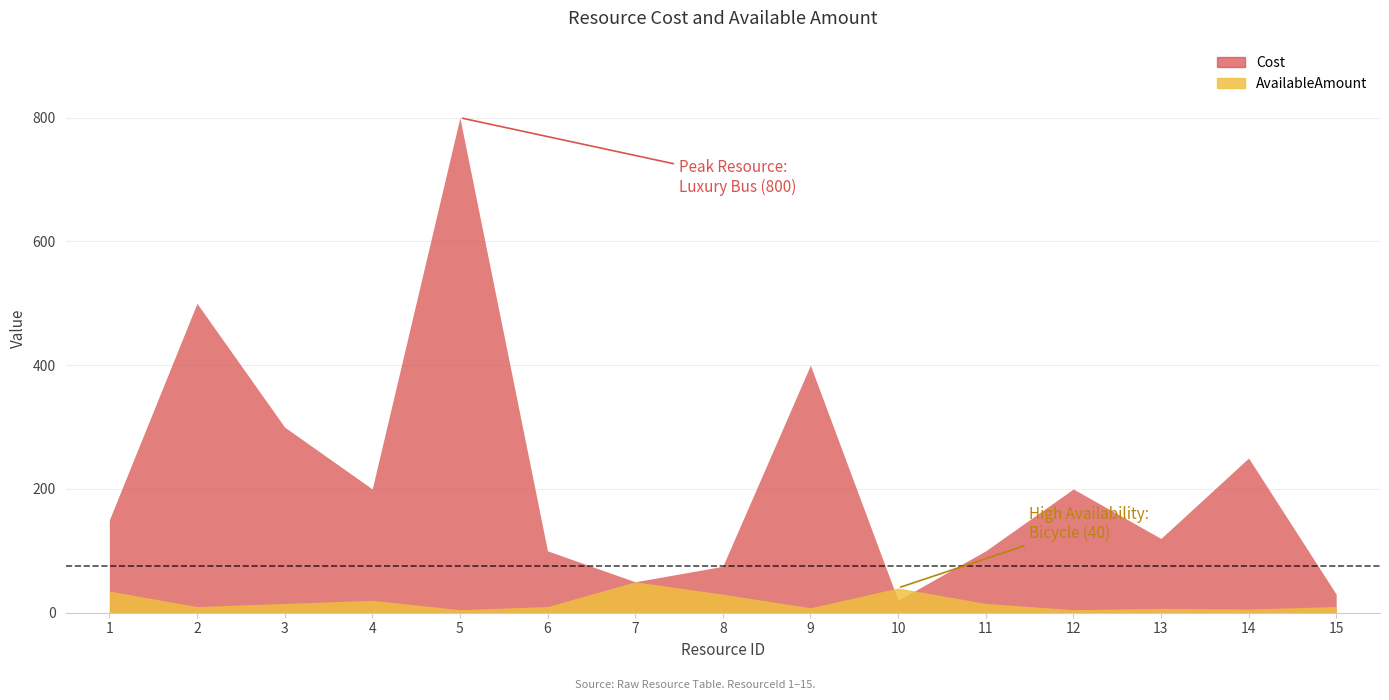

What is the difference between the Cost values at 8 and 6?

25